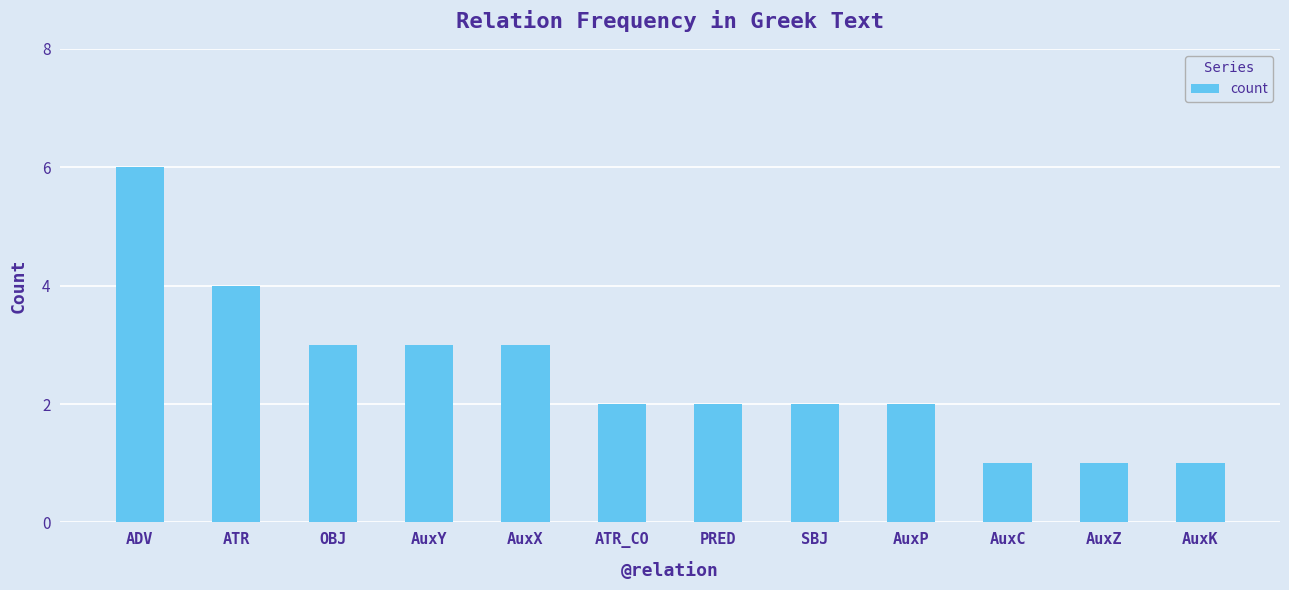

What is the change in value from ATR to AuxK?

-3